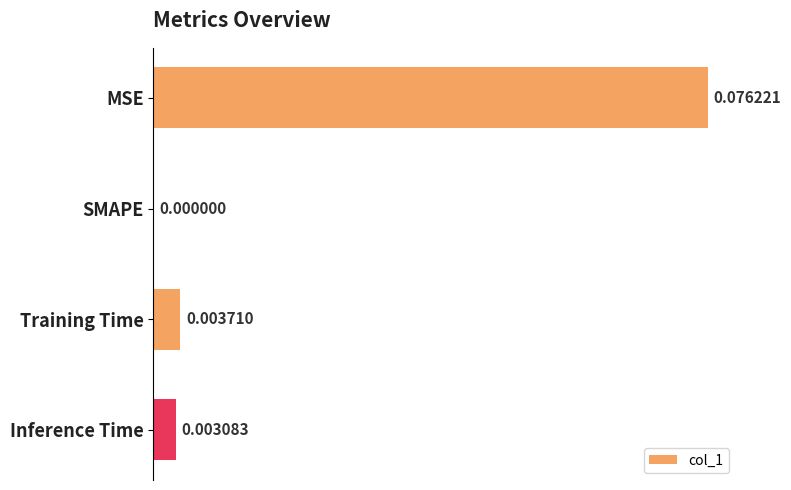

How many data points does each series have?

4